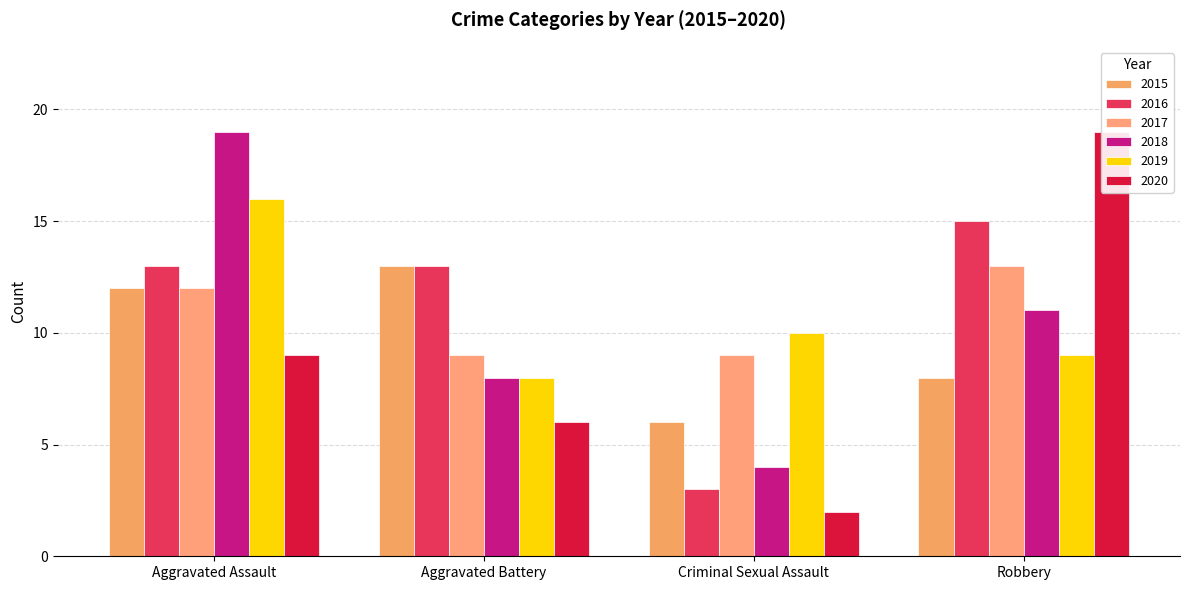

How many bars are there in total?

24